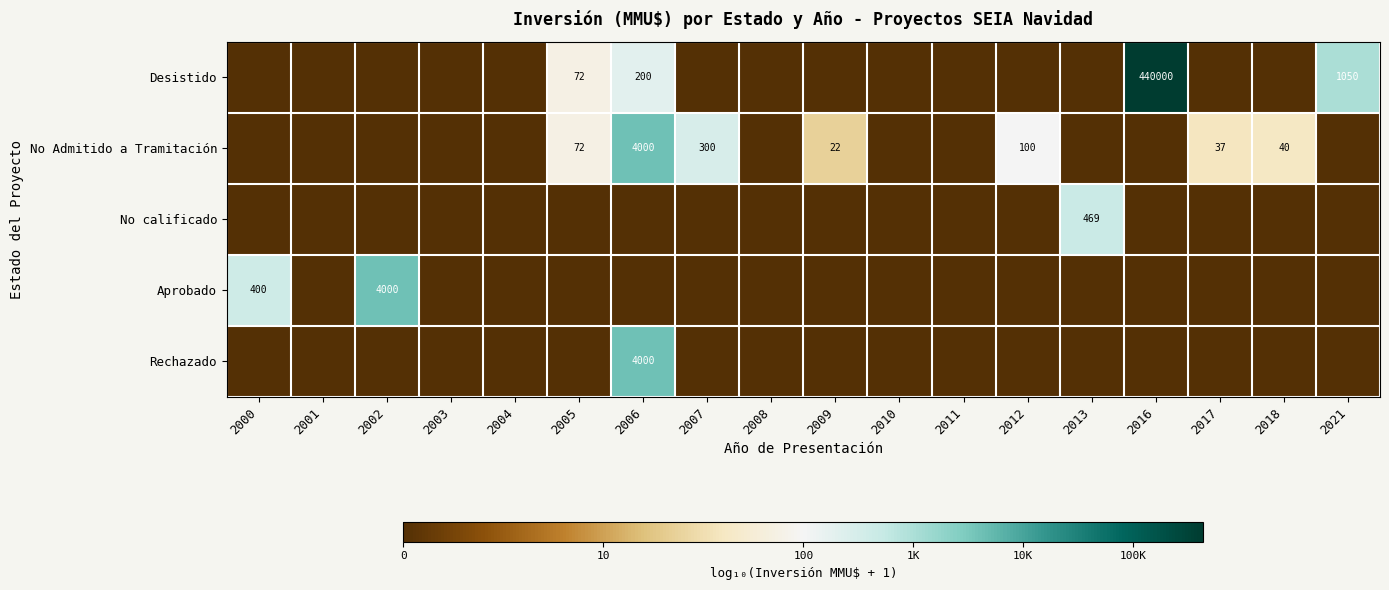

The value of Aprobado at 2002 is 4000. True or false?

True